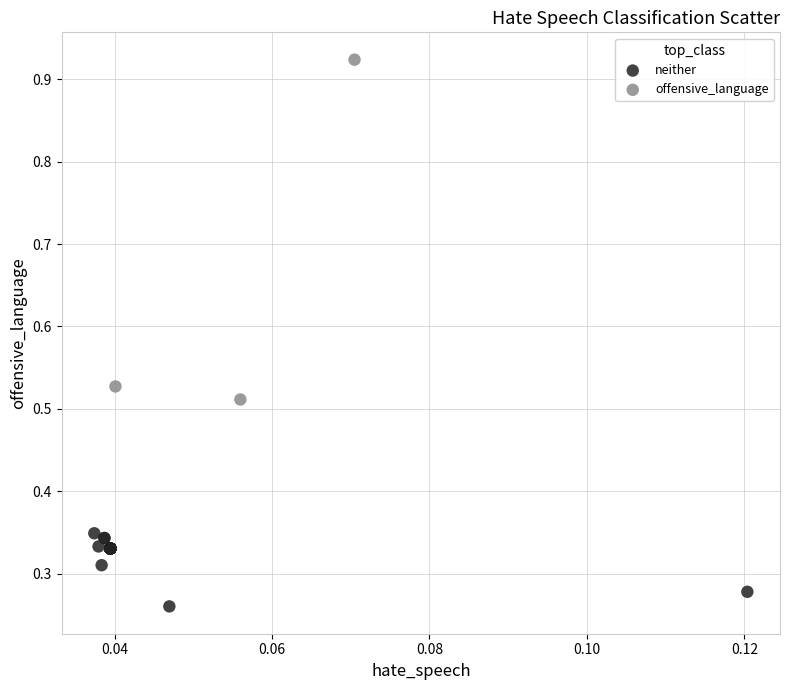

Which series reaches the minimum Y coordinate?

neither